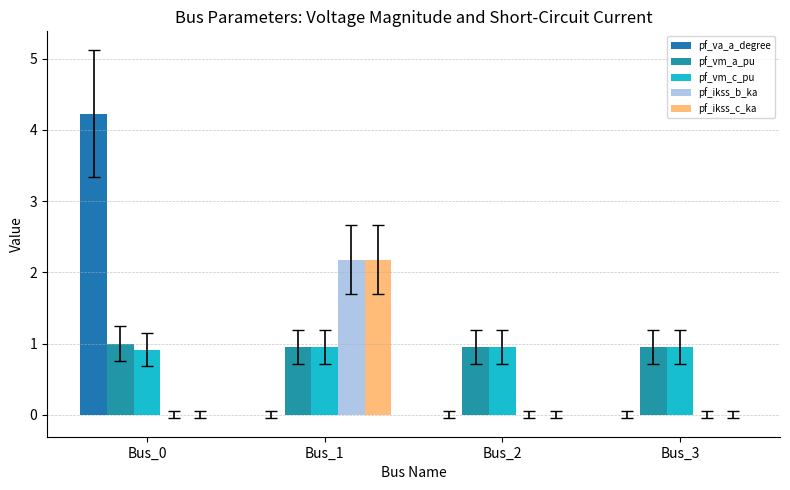

Rank the series at Bus_3 from highest to lowest value.

pf_vm_c_pu, pf_vm_a_pu, pf_va_a_degree, pf_ikss_b_ka, pf_ikss_c_ka